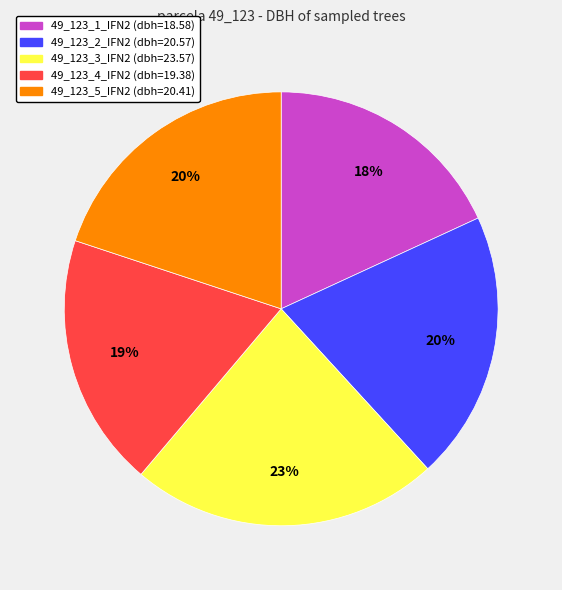

Is it true that 49_123_3_IFN2 is 23% of the pie?

True